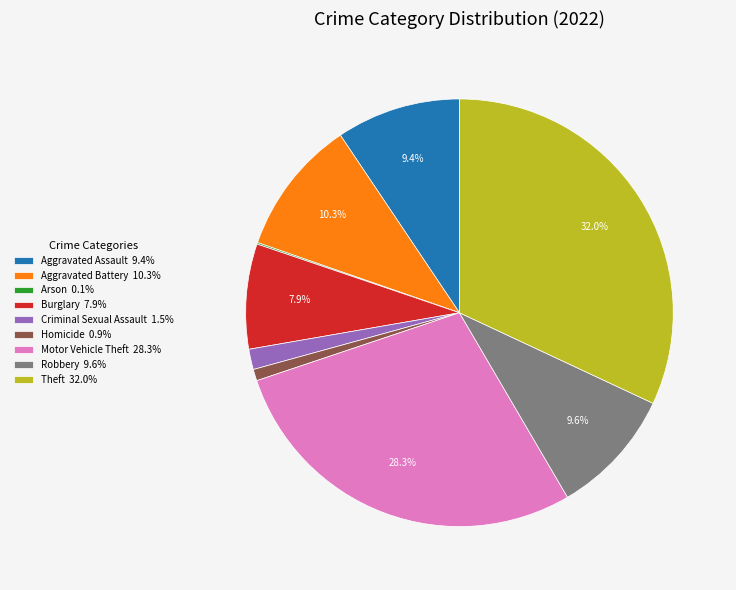

Is the sum of Homicide 0.9% and Aggravated Assault 9.4% greater than half?

No